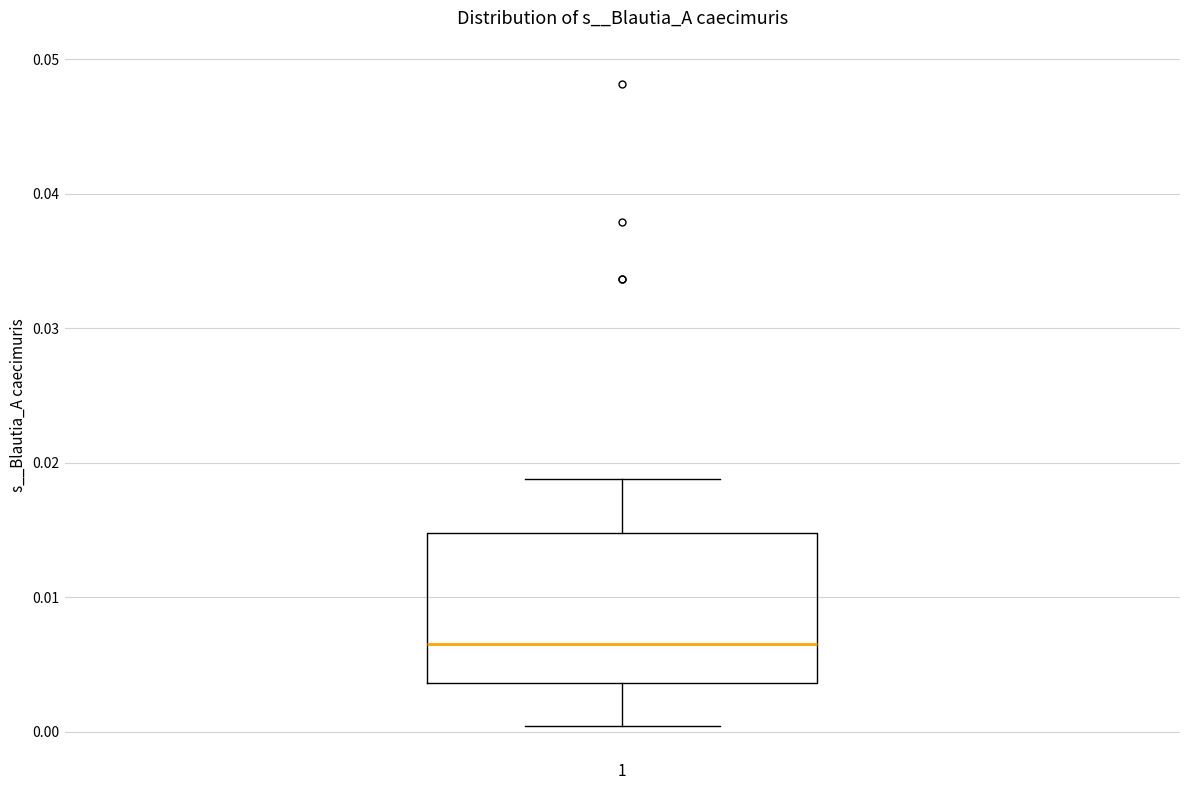

Read this box plot against the y-axis: the position of the median line, the range covered by the box, and the ends of both whiskers. The values are not printed on the chart, so give them approximately, as read against the axis.

median 0.006, box 0.004 to 0.015, whiskers 0.000 to 0.019